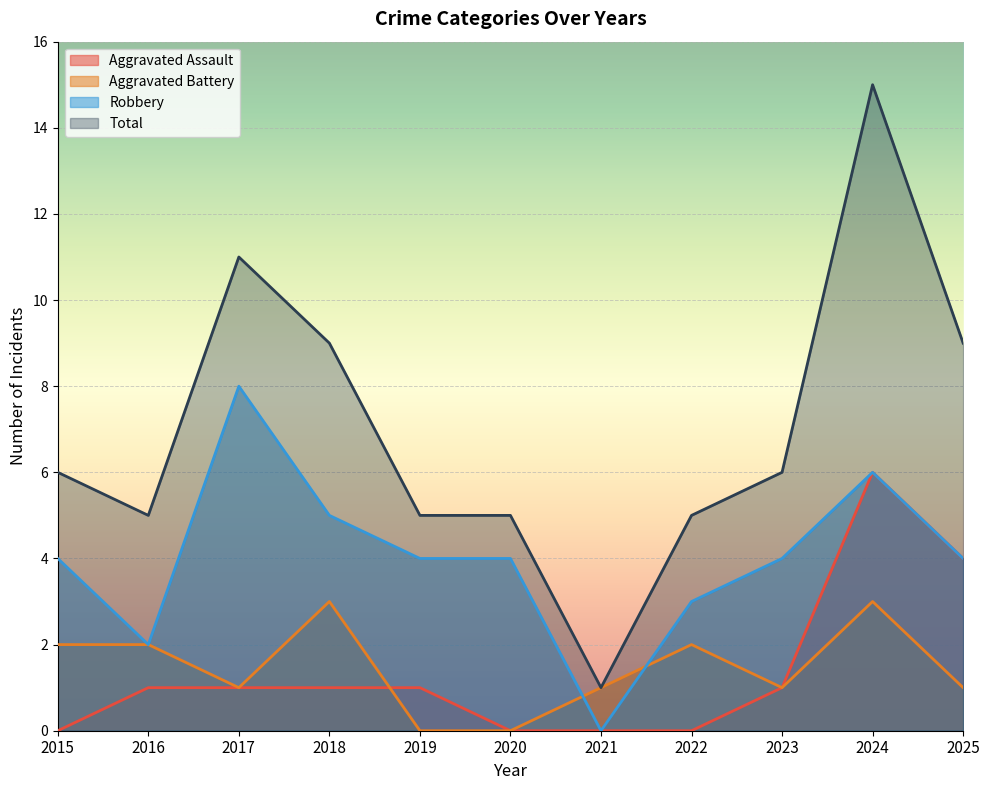

At which category is the sum across all series the highest?

2024